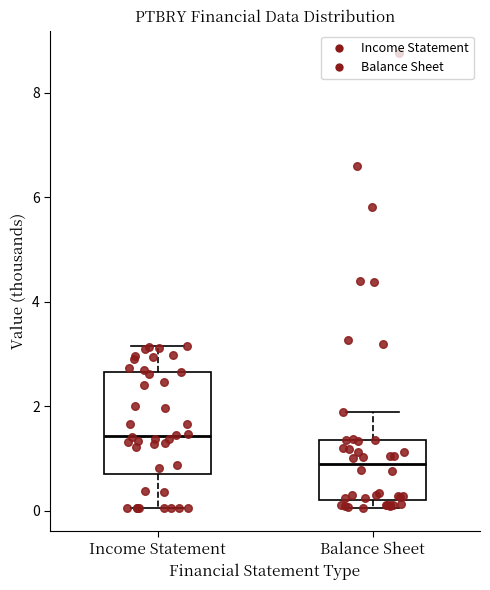

Reading left to right, transcribe this box plot: for each box, give where its median line is, the range the box spans, and where its two whiskers end, as read against the y-axis. The values are not printed on the chart, so give them approximately, as read against the axis.

Income Statement: median 1.4, box 0.6 to 2.6, whiskers 0.0 to 3.2
Balance Sheet: median 0.8, box 0.2 to 1.4, whiskers 0.0 to 1.8